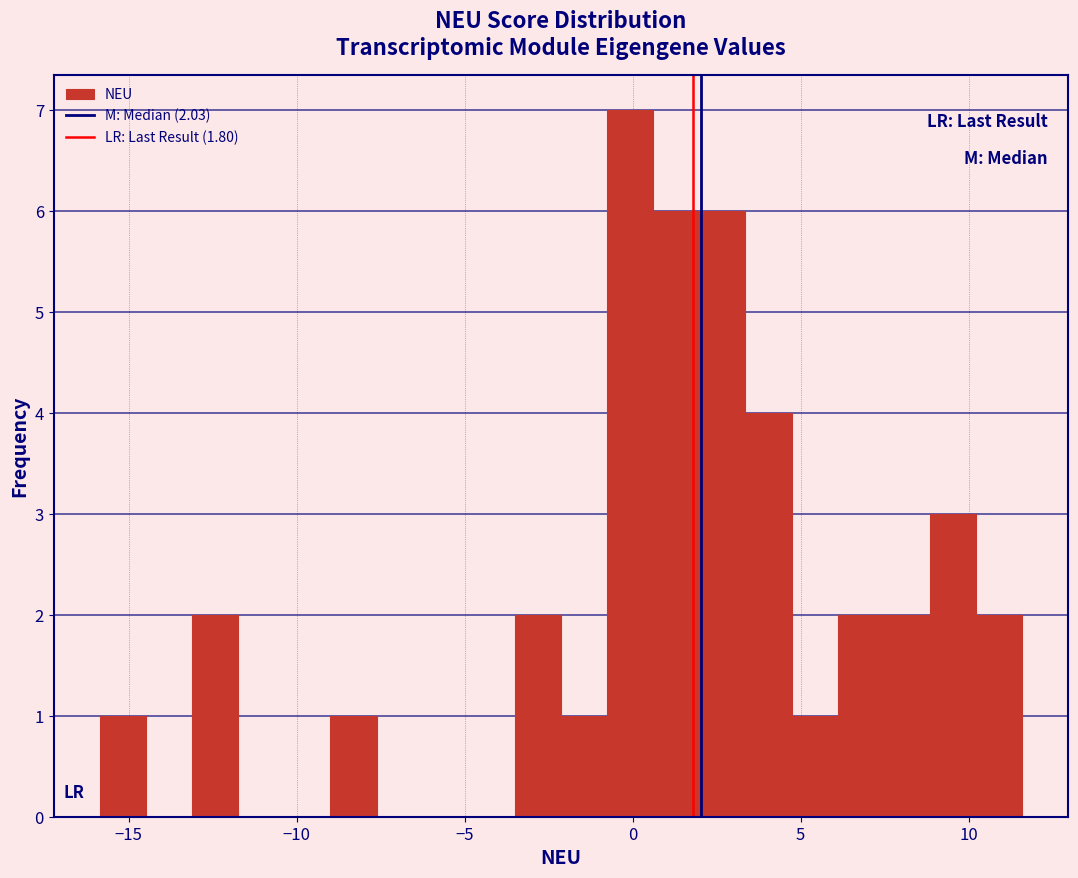

Read against the x-axis, roughly where is the centre of the tallest bar?

0.0